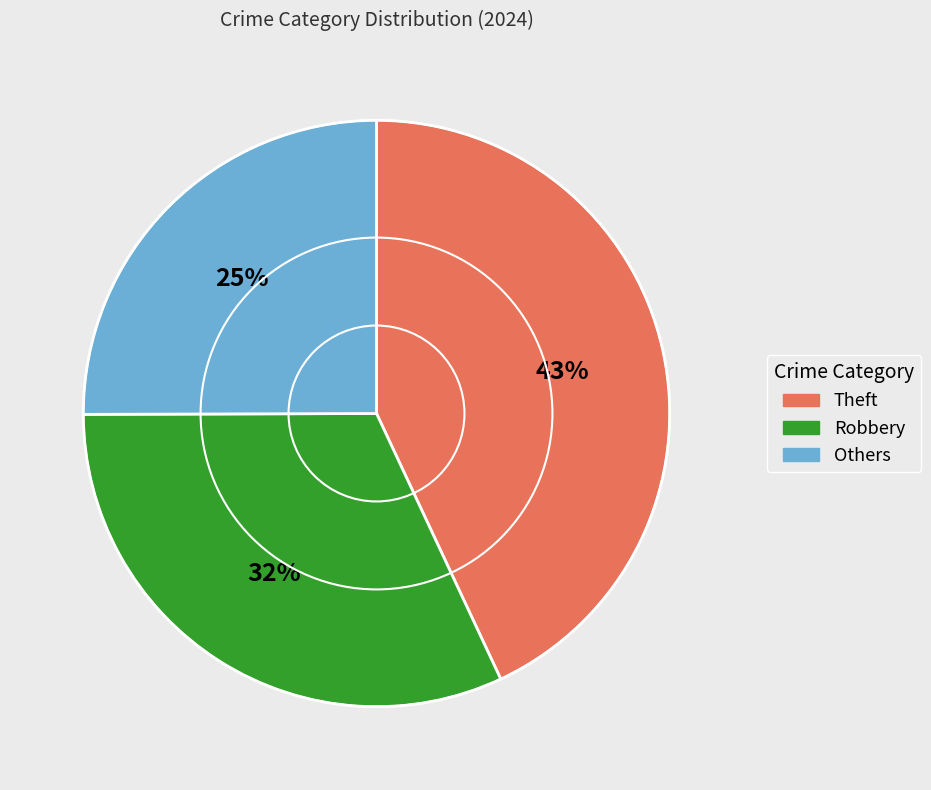

To the nearest percent, what is the difference between the largest and smallest slice percentages?

18%